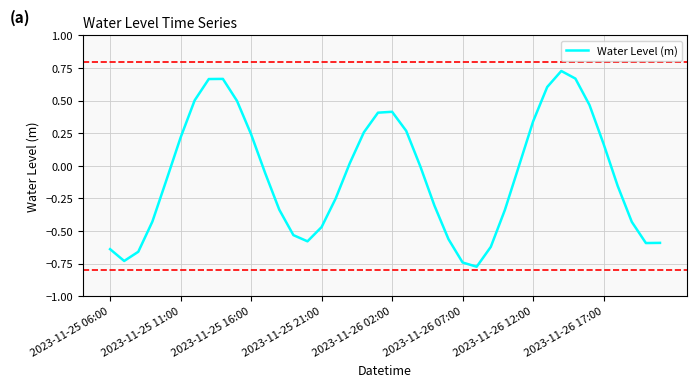

What is the sum of all values?

-2.7